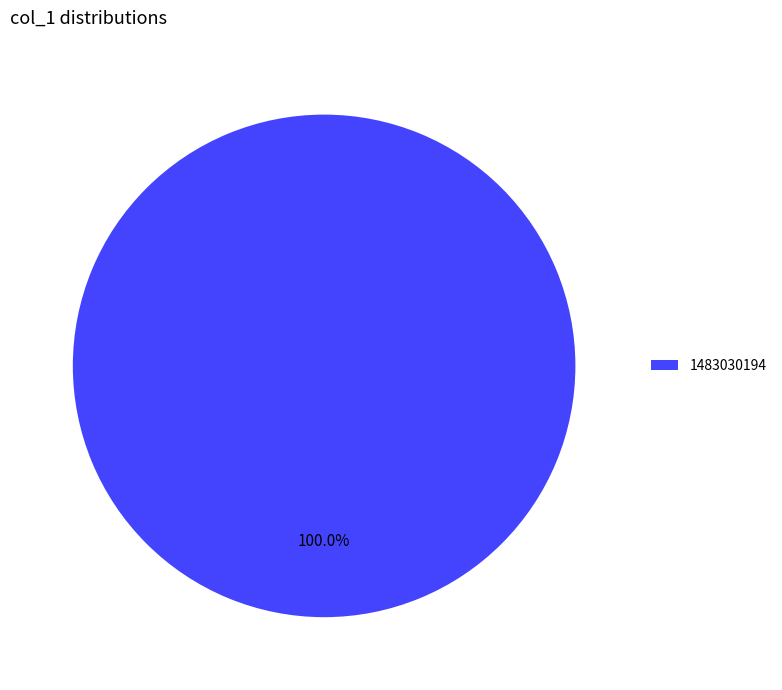

Does any single category account for the majority?

Yes